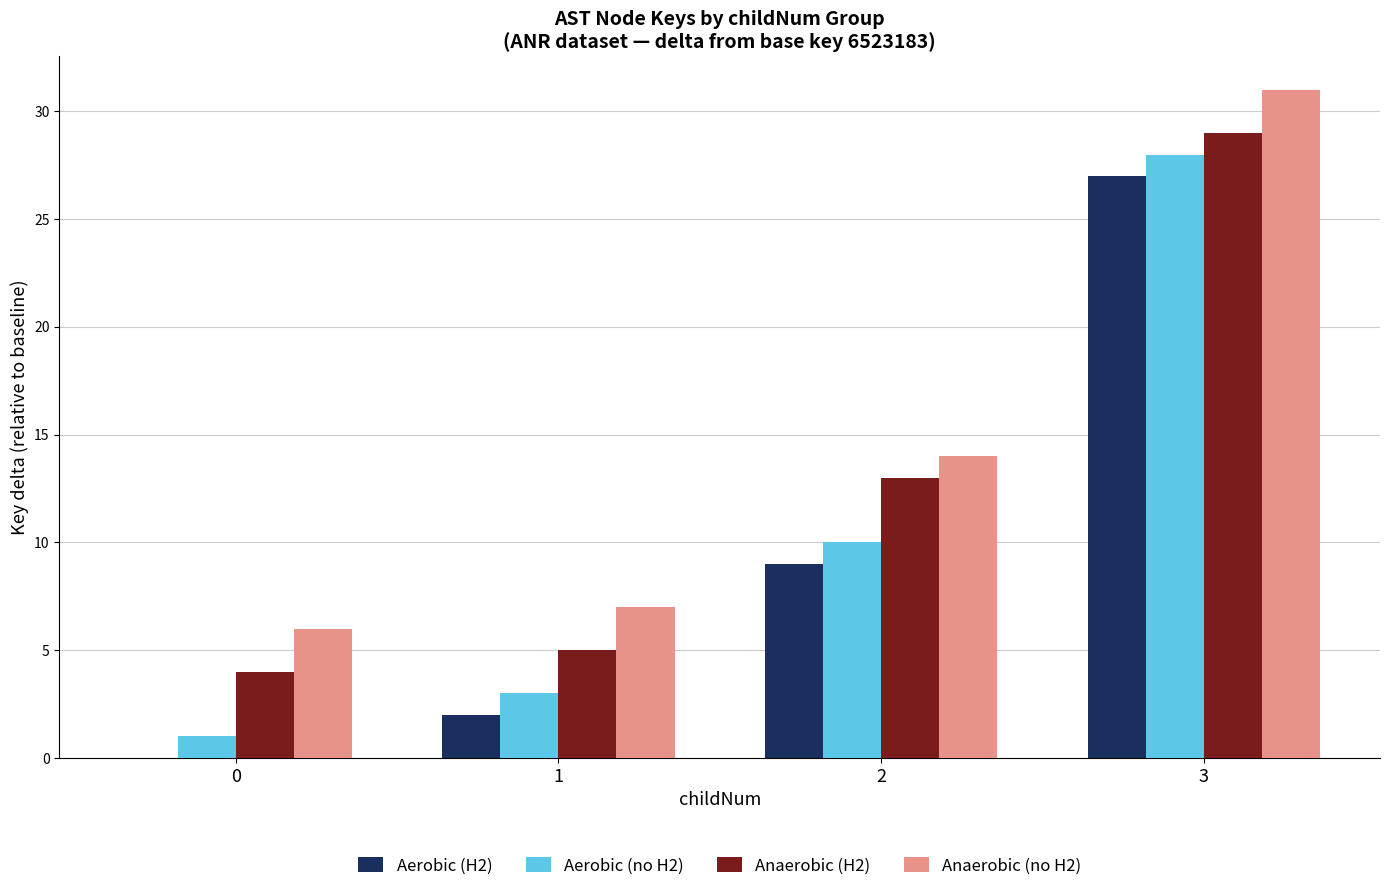

At which category is the sum across all series the highest?

3